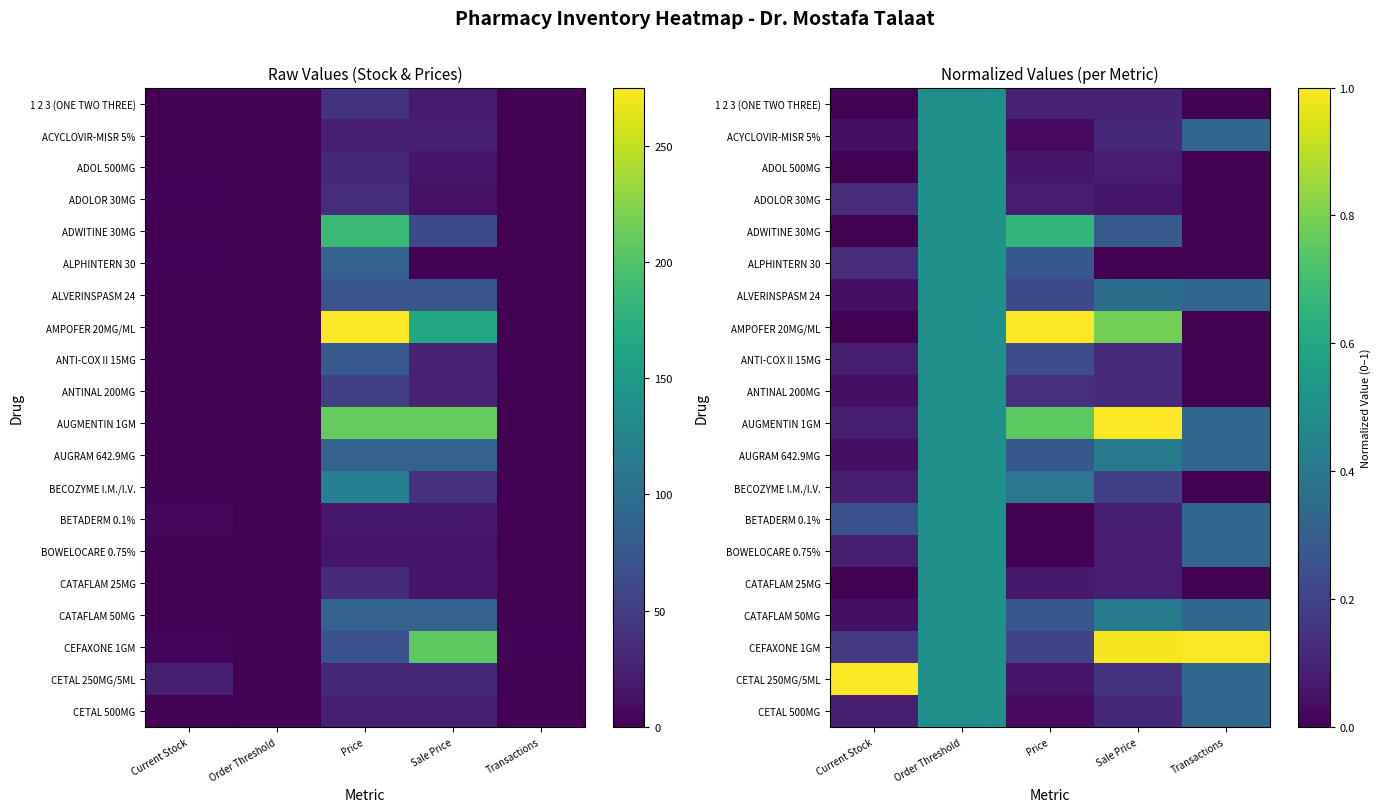

Which label corresponds to the largest value in the chart?

Price